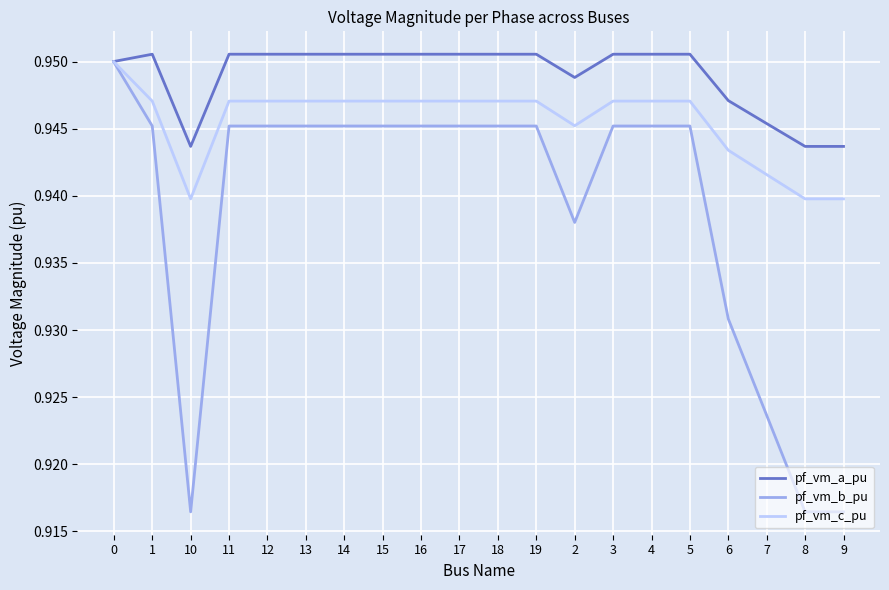

The value of pf_vm_b_pu at 5 is 1.5. True or false?

False